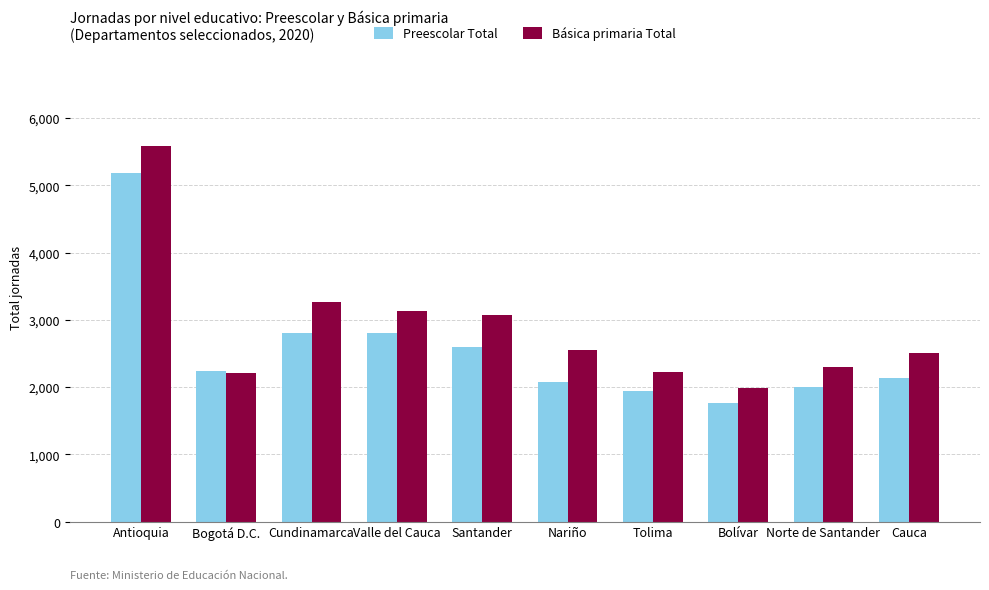

What is the value of the Básica primaria Total bar at the 9th from the left?

2299